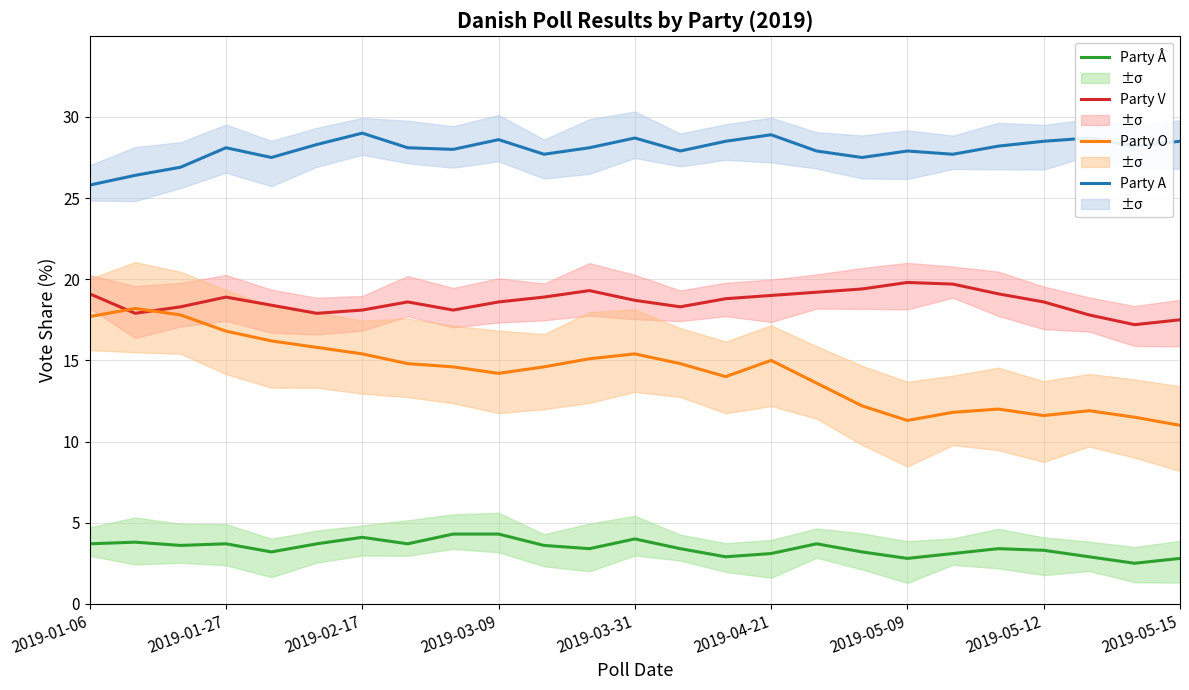

How many data points in Party Å are above 3?

20